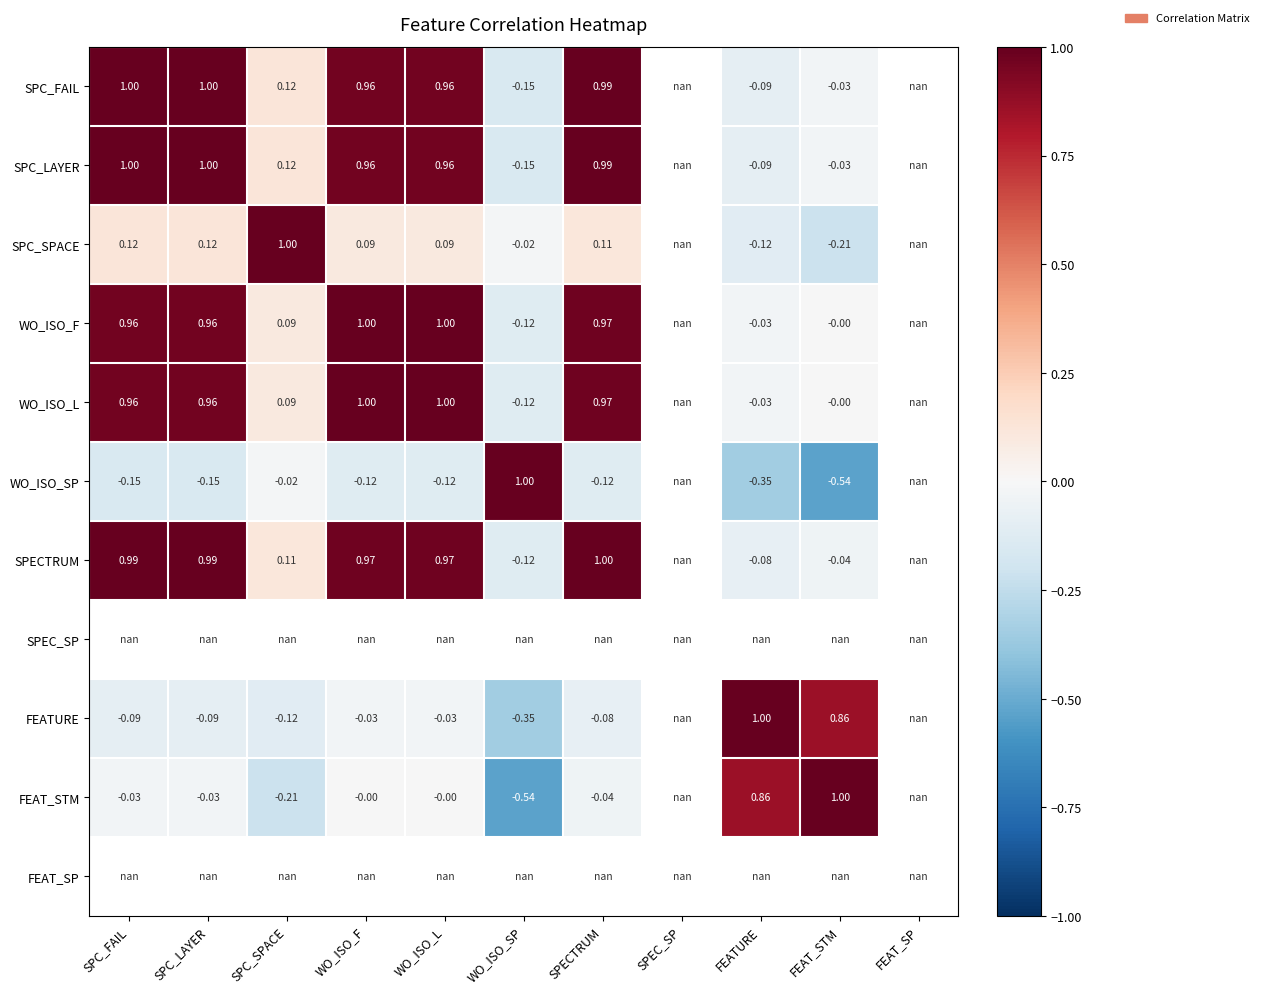

Where is WO_ISO_F nearest to the value 0?

FEAT_STM